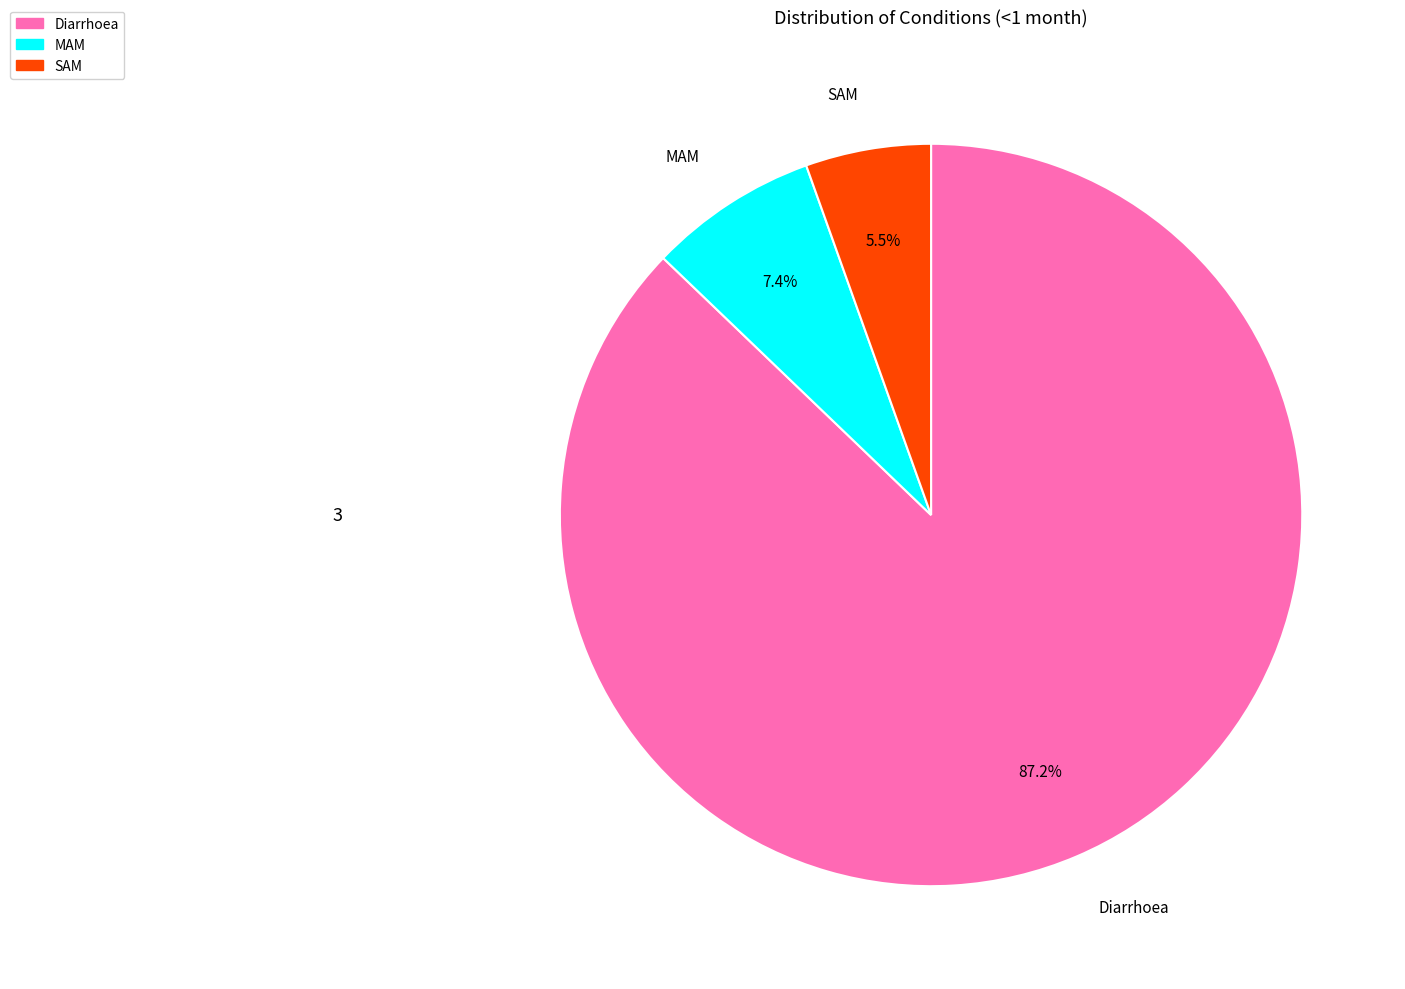

Rank the categories by value from lowest to highest.

SAM, MAM, Diarrhoea